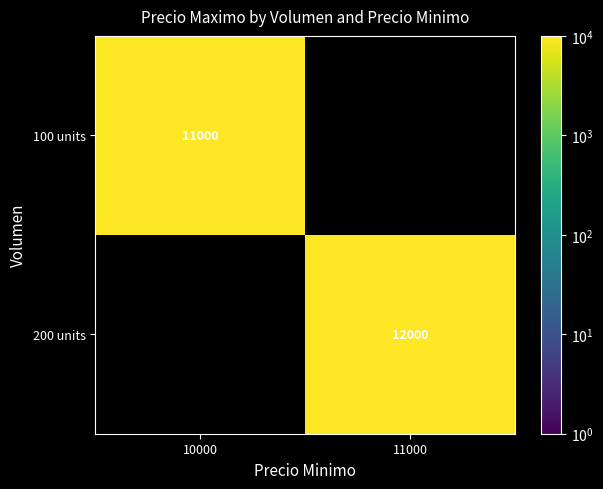

What is the greatest value displayed?

12000.0